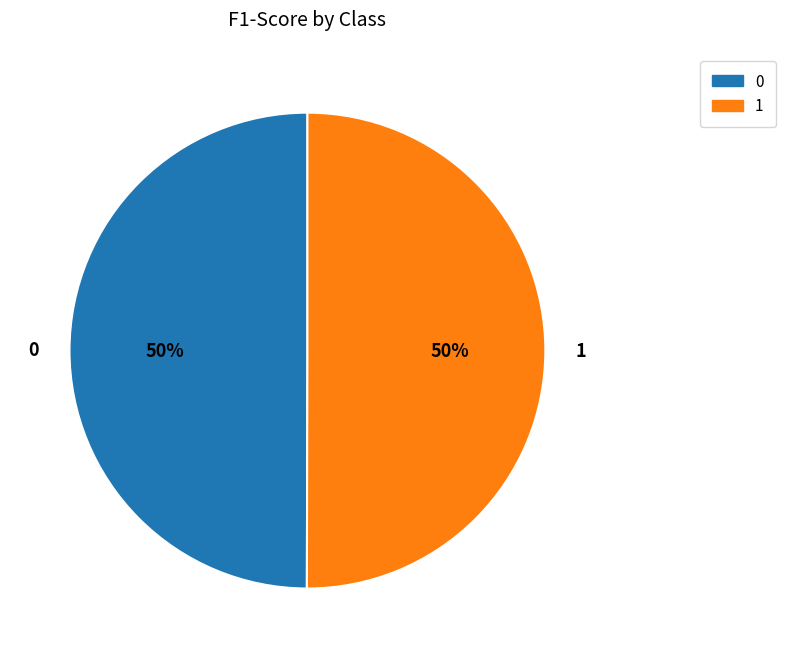

The 0 slice represents 62% of the pie. True or false?

False